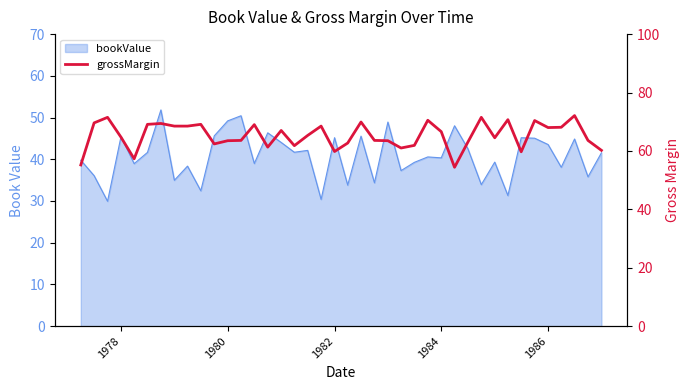

Is it true that the value at 35 is 95.2?

False